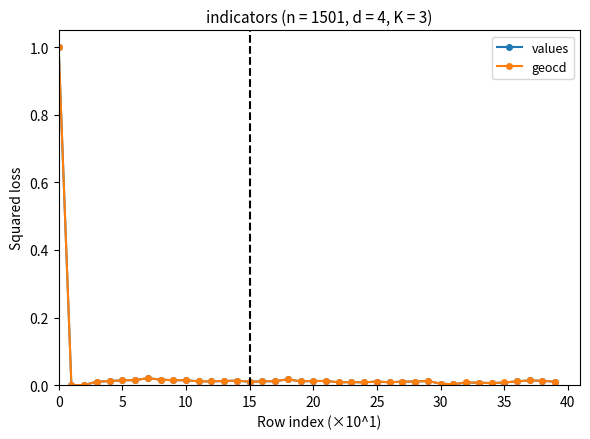

True or false: geocd has more than 0 points higher than both neighbors.

True